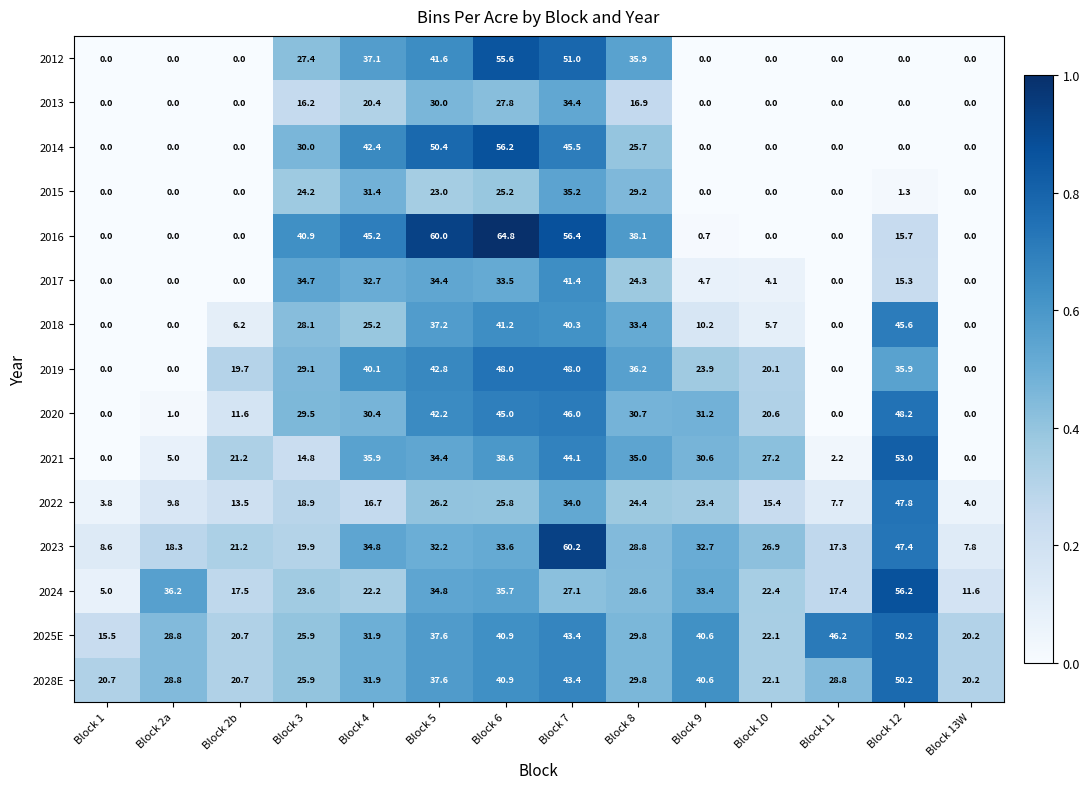

What is the difference between the highest and lowest values at Block 13W?

20.2